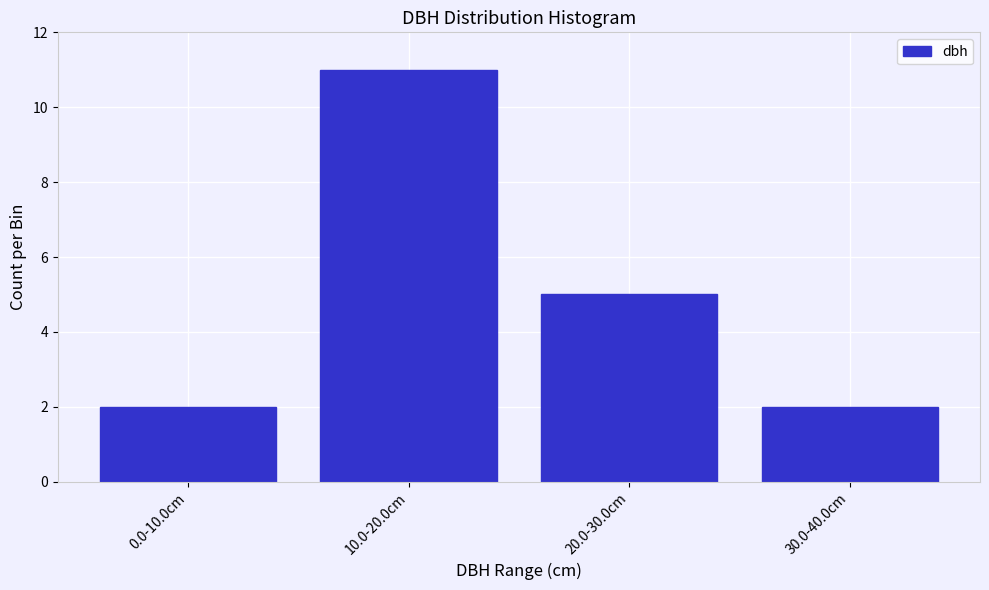

Reading right to left, list all the values displayed in this chart.

30.0-40.0cm=2	20.0-30.0cm=5	10.0-20.0cm=11	0.0-10.0cm=2